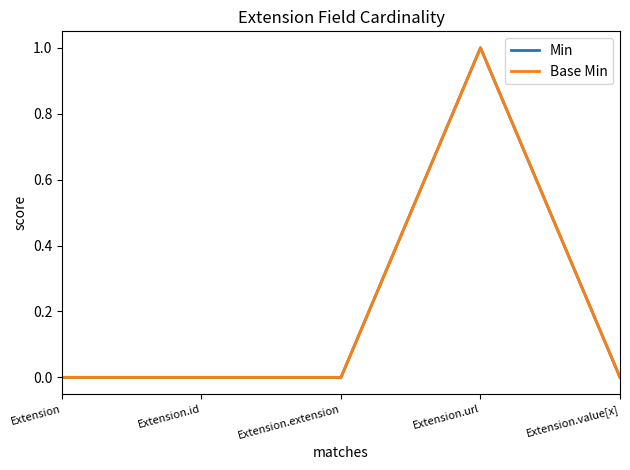

Which series has the largest range (max minus min)?

Min